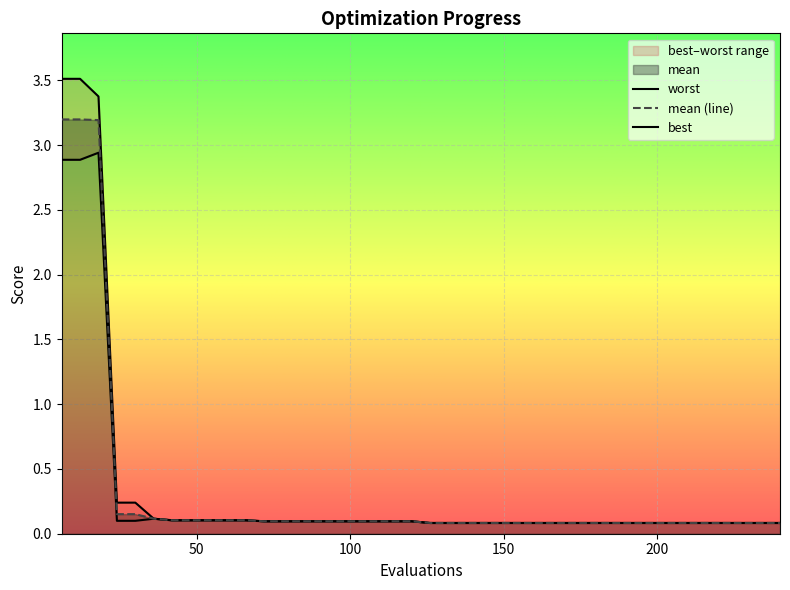

True or false: worst and best cross at least once.

False